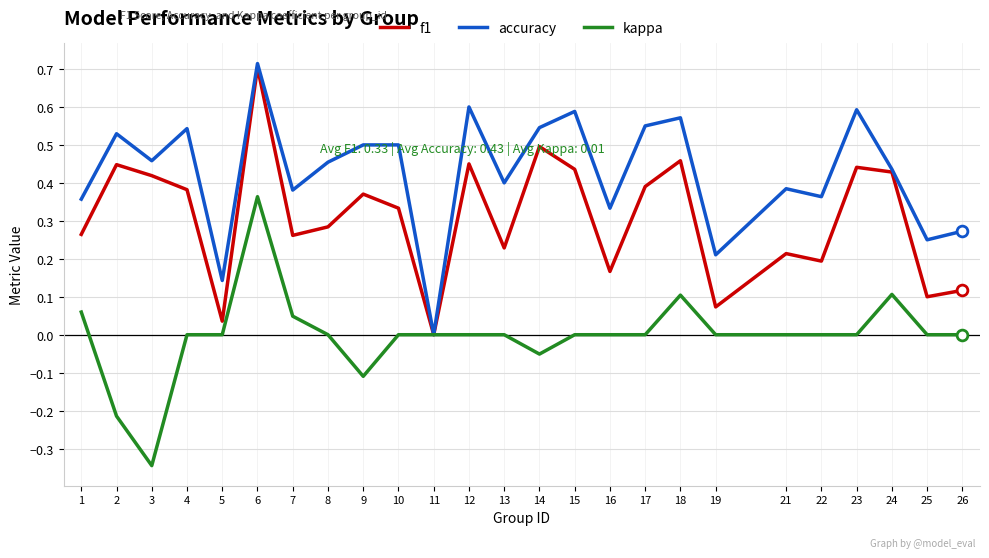

What is the total value across all series at 23?

1.0